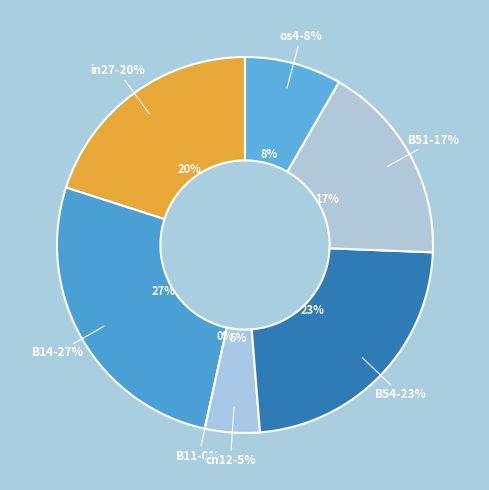

To the nearest percent, what is the difference between the largest and smallest slice percentages?

27%